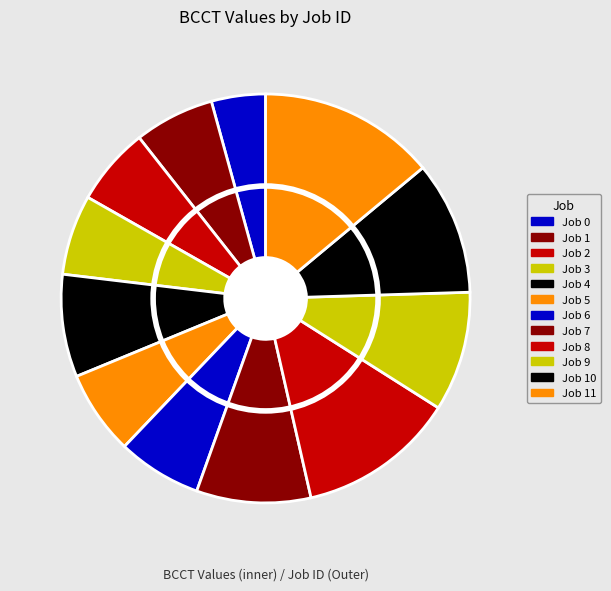

To the nearest percent, what percentage of the pie is Job 11?

14%